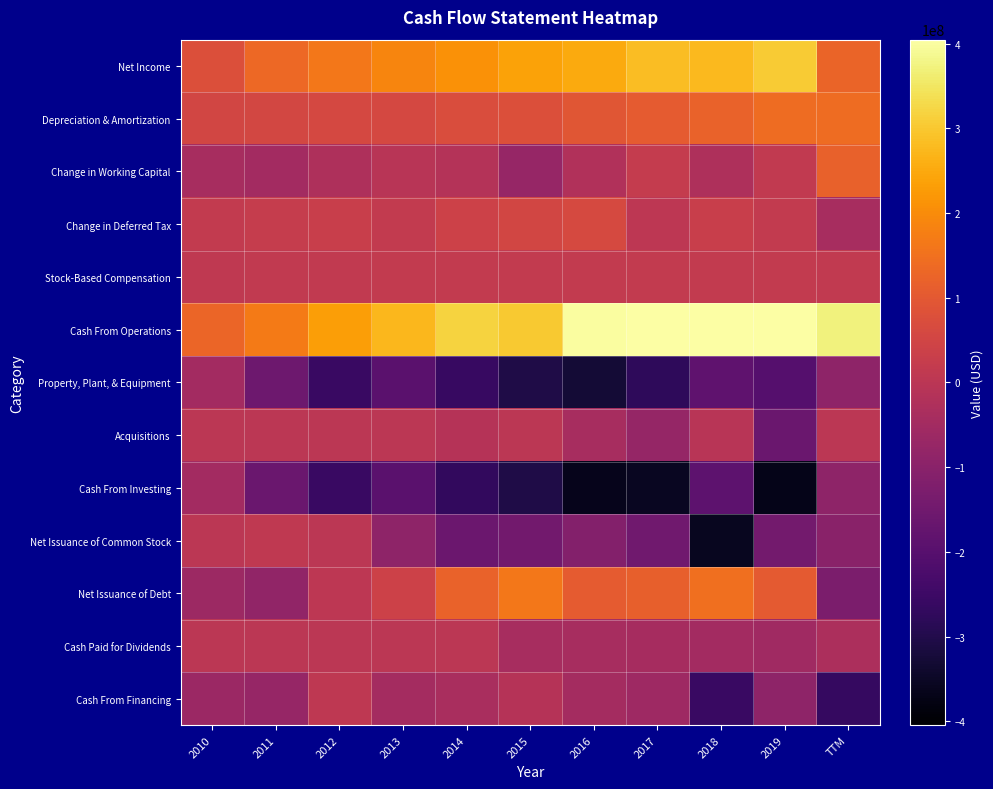

Between 2018 and 2019, which series saw the biggest shift?

Net Issuance of Common Stock